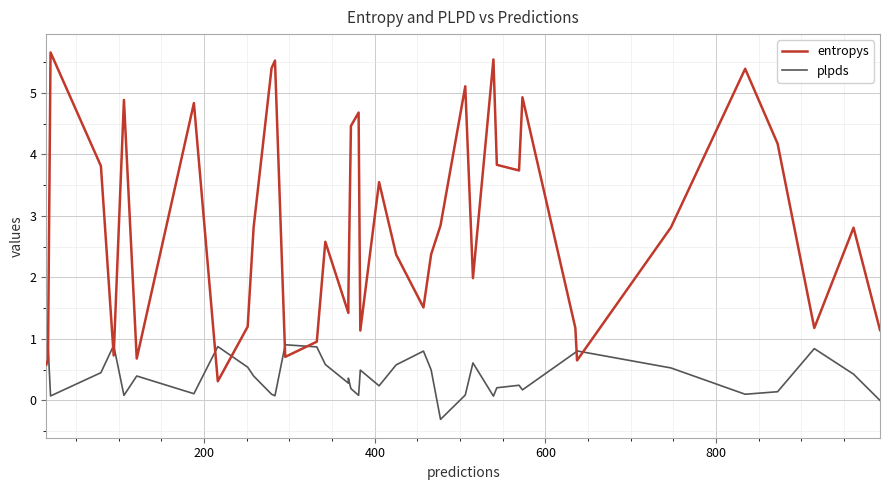

How many values in the plpds series exceed 0?

38